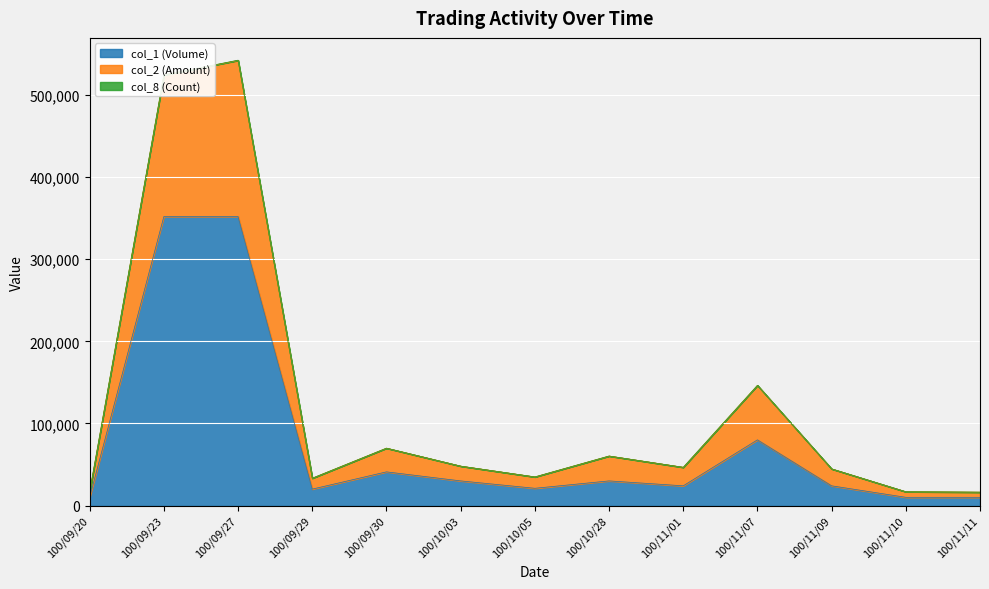

What is the label of the 7th point from the right?

100/10/05